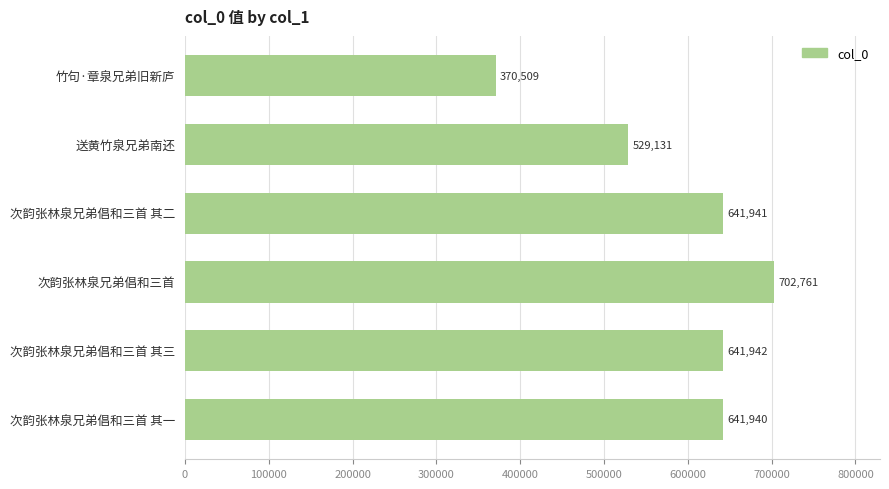

What is the smallest value displayed?

370509